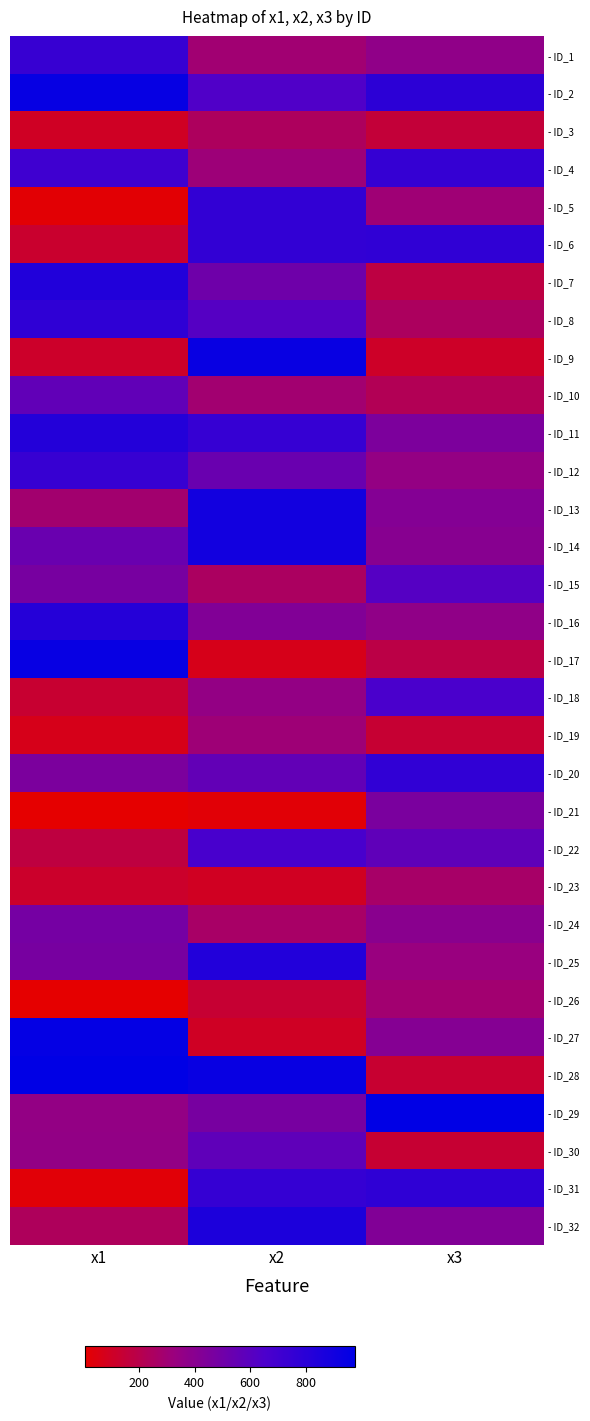

Reading left to right, what are all the values shown in this chart?

- ID_1: x1=741	x2=297	x3=367
- ID_2: x1=948	x2=638	x3=785
- ID_3: x1=100	x2=241	x3=150
- ID_4: x1=708	x2=310	x3=747
- ID_5: x1=20	x2=763	x3=305
- ID_6: x1=124	x2=764	x3=770
- ID_7: x1=836	x2=510	x3=175
- ID_8: x1=776	x2=615	x3=247
- ID_9: x1=112	x2=941	x3=110
- ID_10: x1=566	x2=293	x3=222
- ID_11: x1=827	x2=744	x3=450
- ID_12: x1=740	x2=533	x3=348
- ID_13: x1=290	x2=900	x3=418
- ID_14: x1=530	x2=895	x3=401
- ID_15: x1=471	x2=252	x3=616
- ID_16: x1=817	x2=429	x3=366
- ID_17: x1=947	x2=73	x3=185
- ID_18: x1=132	x2=351	x3=662
- ID_19: x1=71	x2=309	x3=135
- ID_20: x1=454	x2=562	x3=768
- ID_21: x1=5	x2=22	x3=461
- ID_22: x1=172	x2=667	x3=574
- ID_23: x1=117	x2=96	x3=271
- ID_24: x1=481	x2=267	x3=393
- ID_25: x1=470	x2=833	x3=331
- ID_26: x1=8	x2=138	x3=293
- ID_27: x1=957	x2=100	x3=414
- ID_28: x1=978	x2=939	x3=131
- ID_29: x1=353	x2=471	x3=976
- ID_30: x1=357	x2=575	x3=135
- ID_31: x1=26	x2=747	x3=775
- ID_32: x1=238	x2=855	x3=429